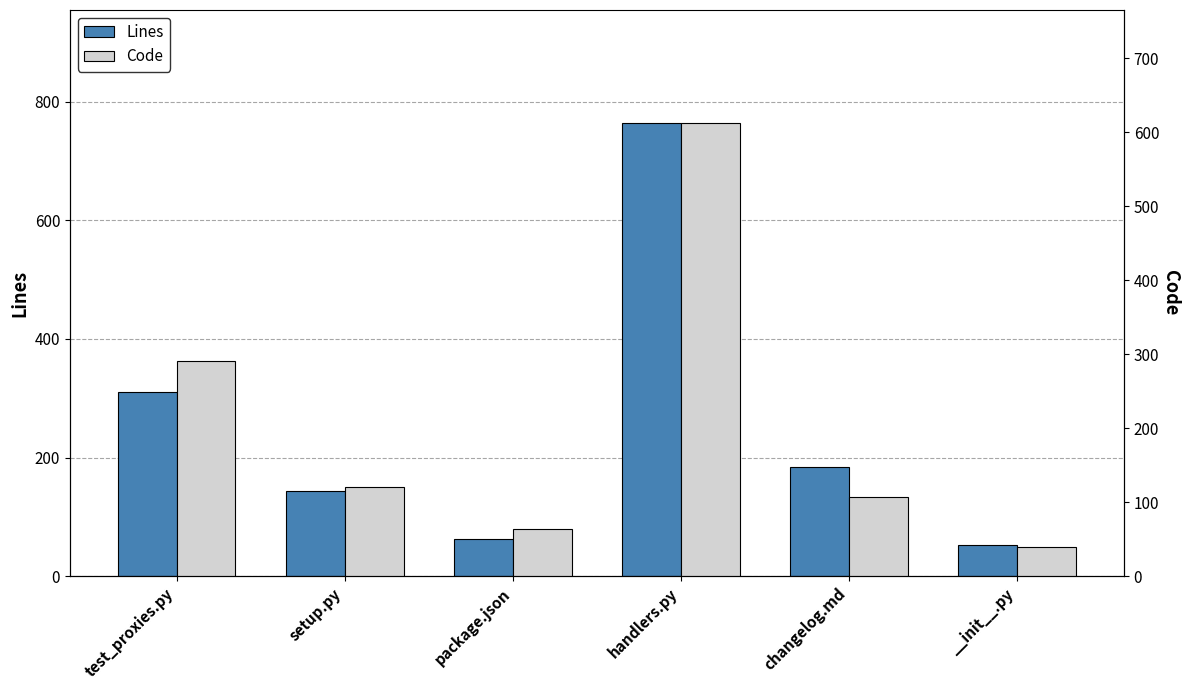

Which series has the largest total across all categories?

Lines